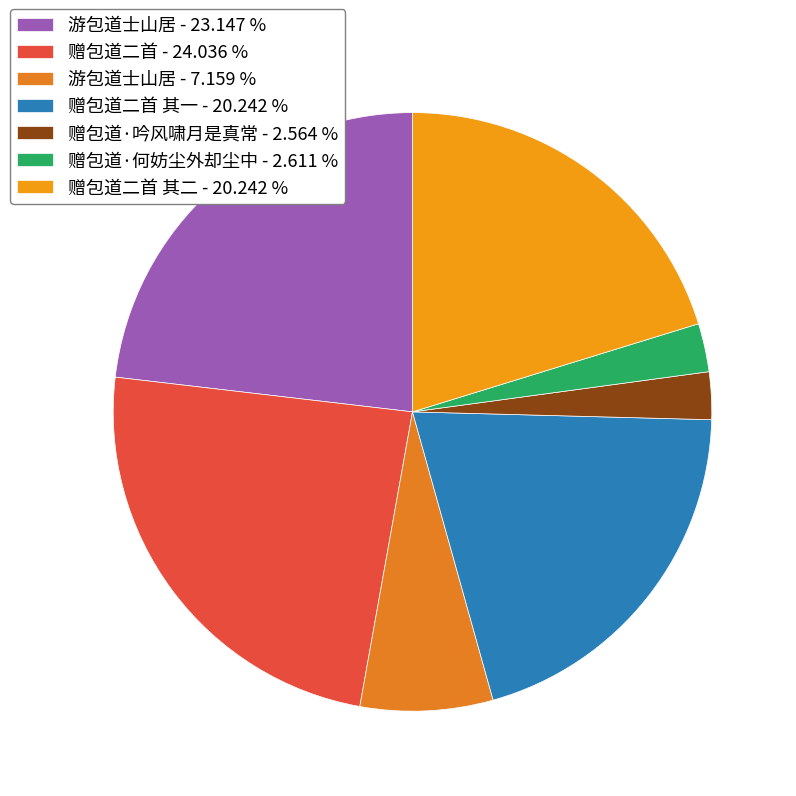

How many slices are in this pie chart?

7